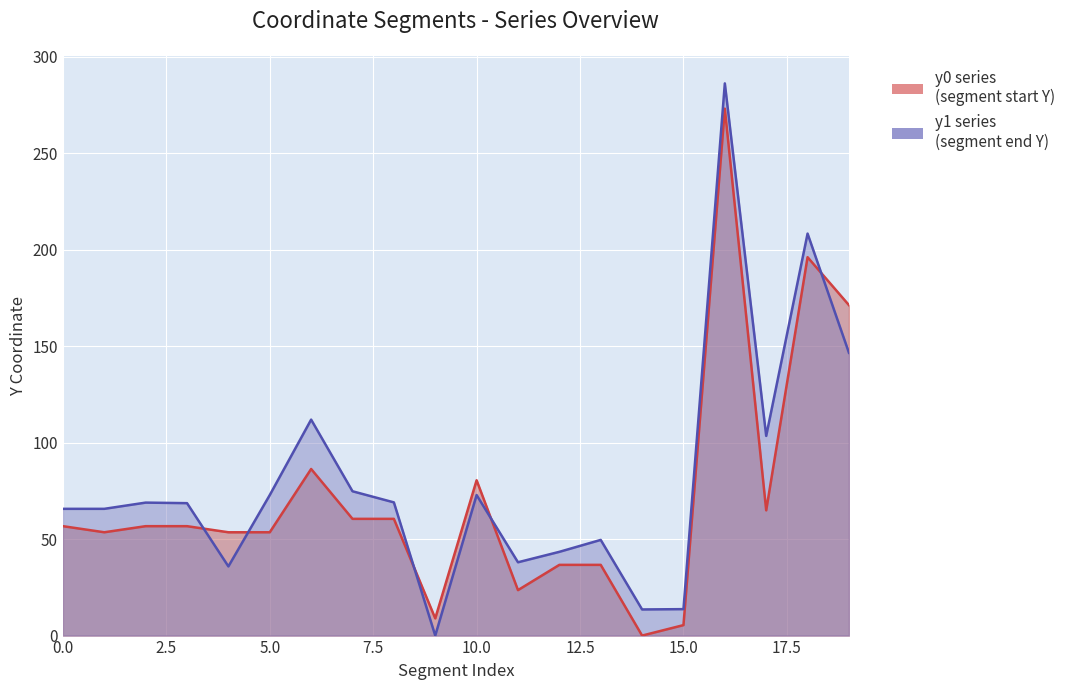

How many data points in y0 are above 56?

11